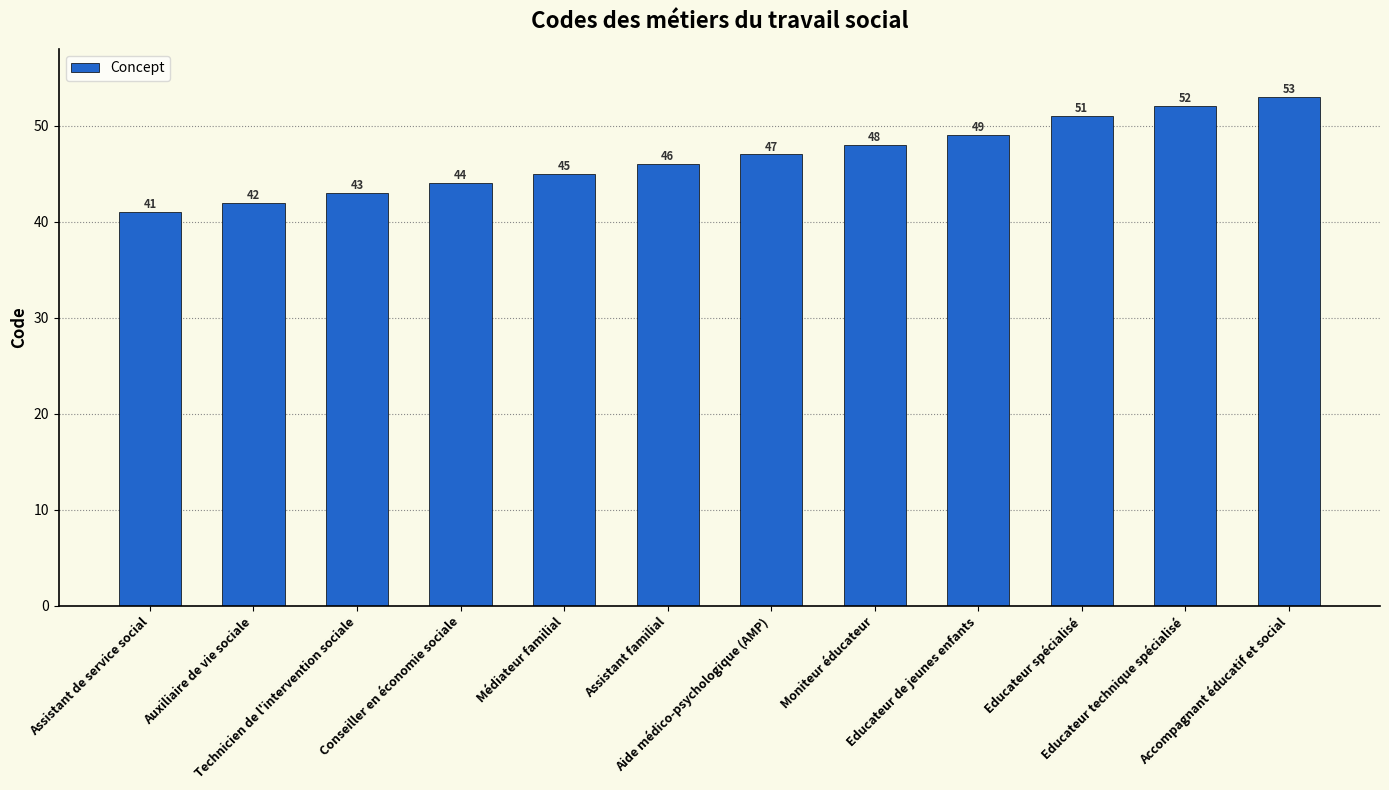

What is the maximum value shown in the chart?

53